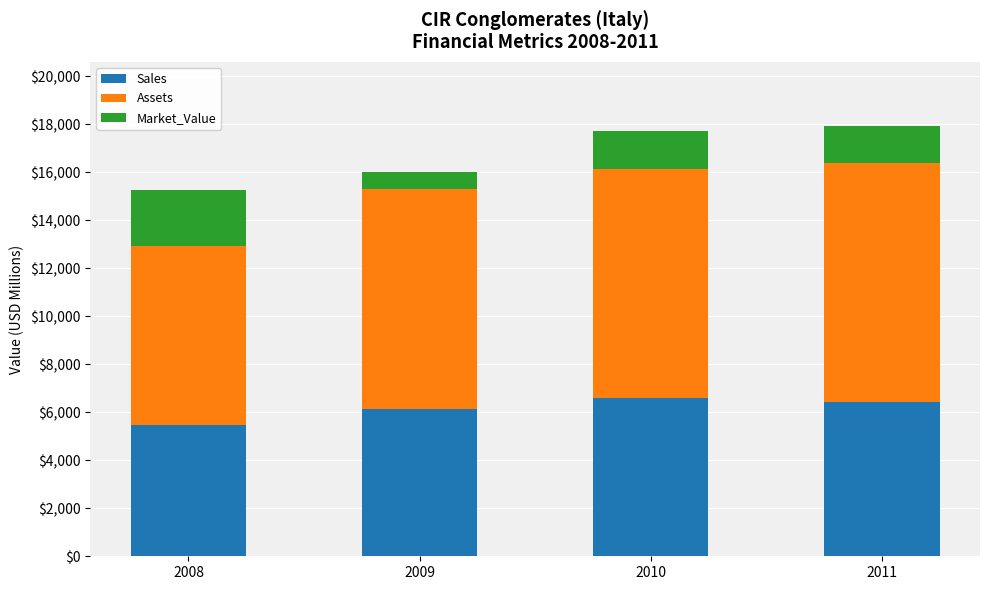

How many values in the Sales series are below 6433?

2